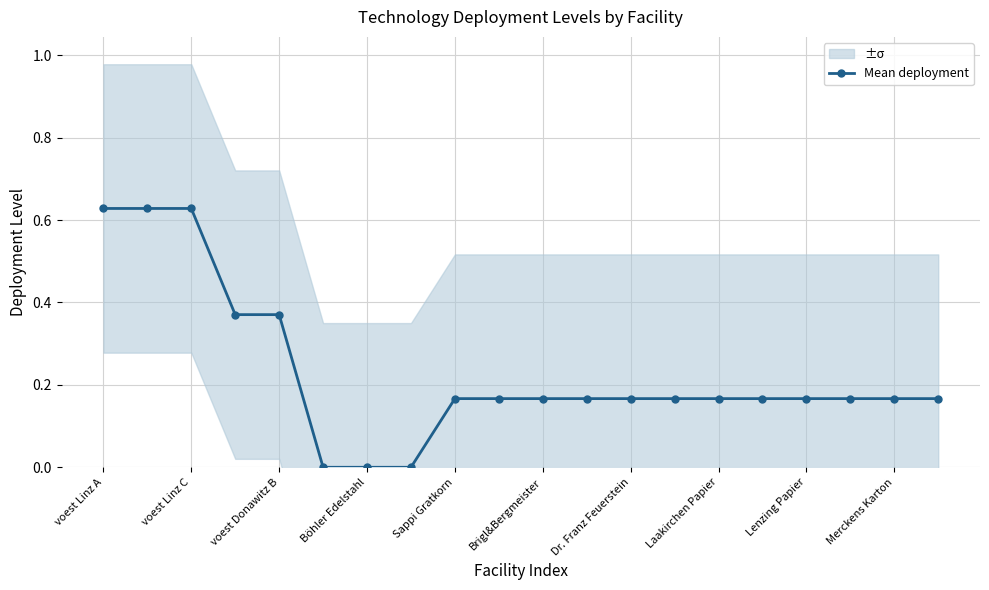

The Mean deployment series shows 0.0 at Böhler Edelstahl. True or false?

True